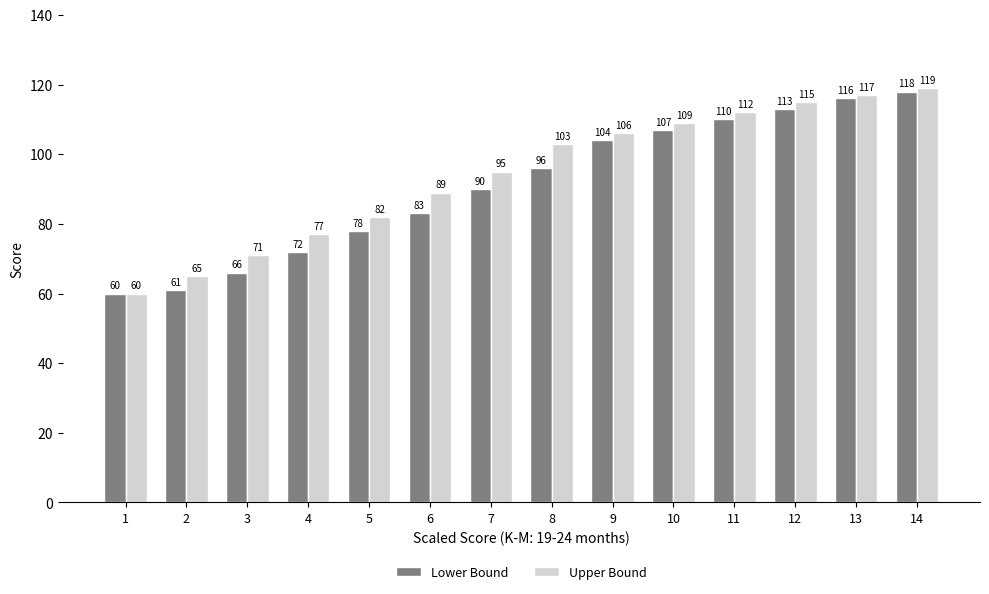

Is the value of Upper Bound at 14 greater than the value of Lower Bound at 3?

Yes